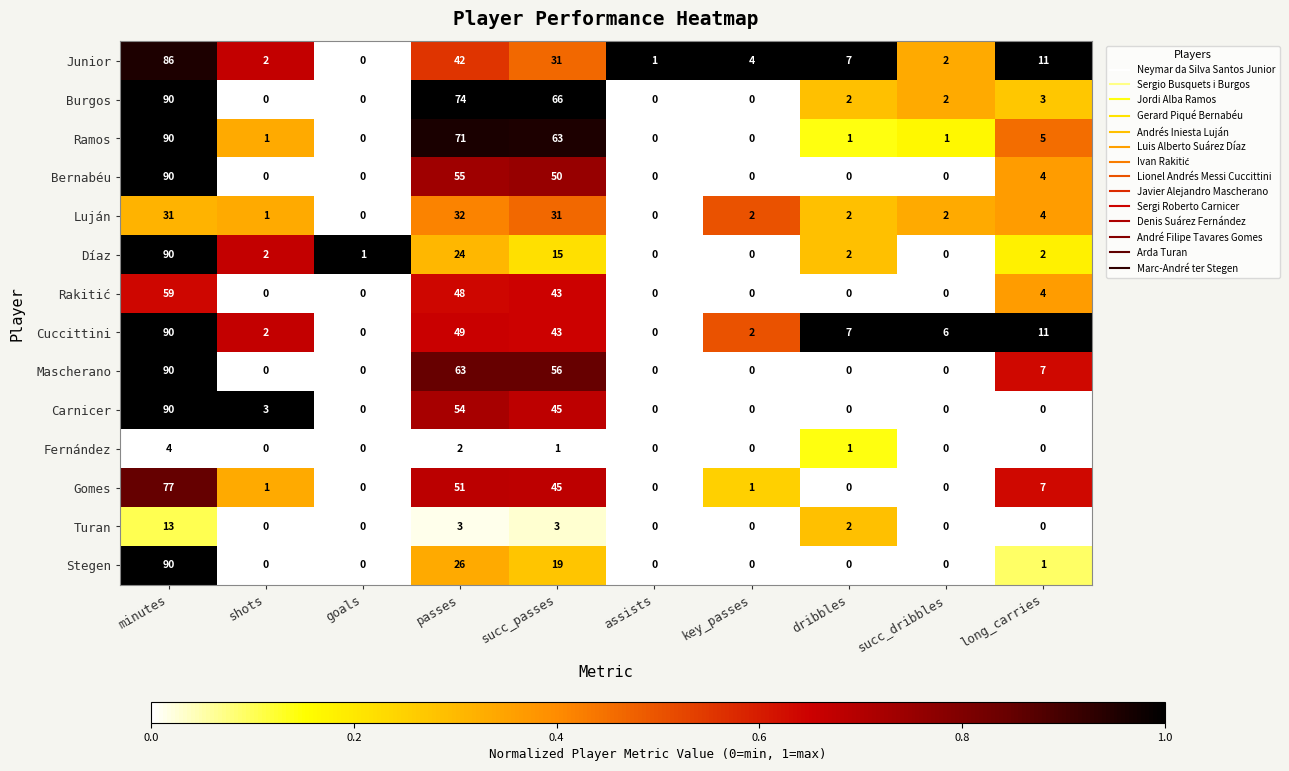

What is the greatest value displayed?

90